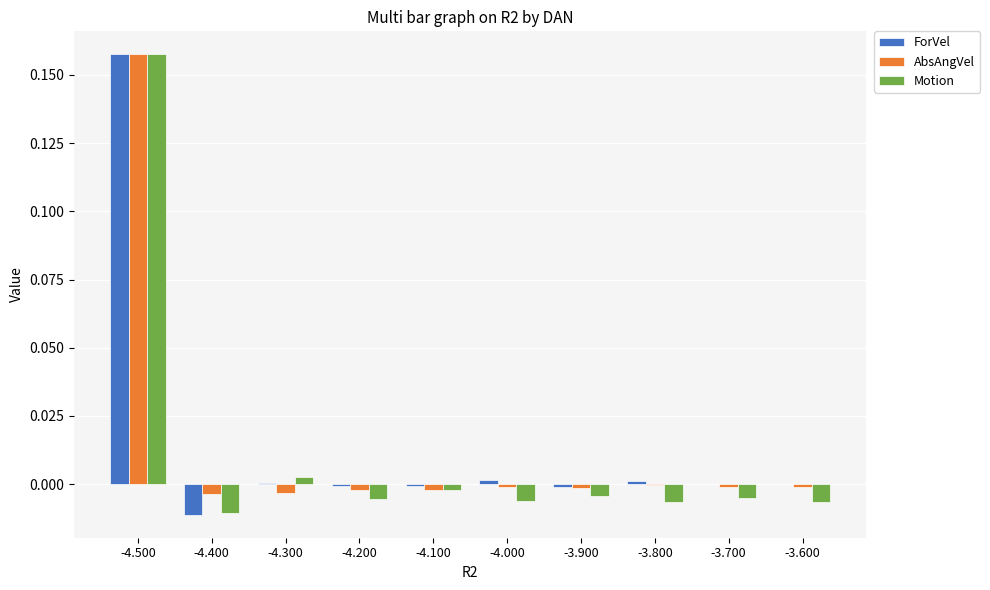

Count the number of data series in this chart.

3